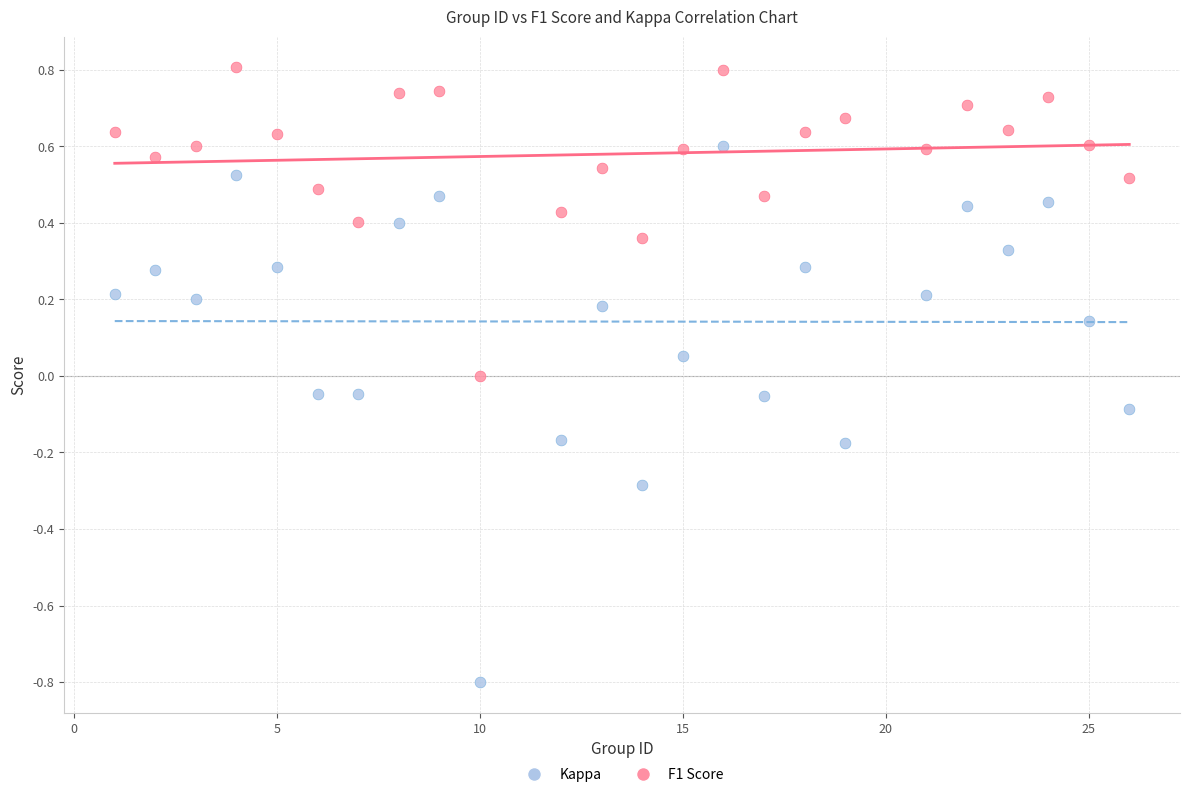

What are all the series names shown in the legend?

Kappa, F1 Score